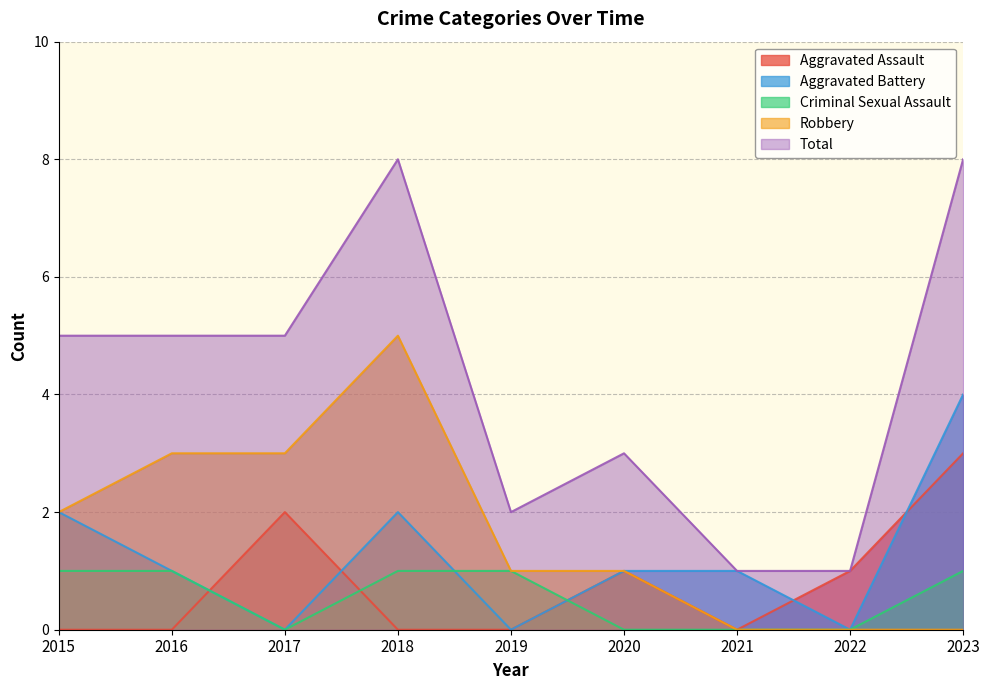

How many data points does each series have?

9